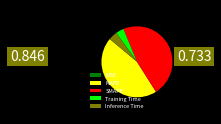

True or false: Inference Time accounts for 4% of the total.

True